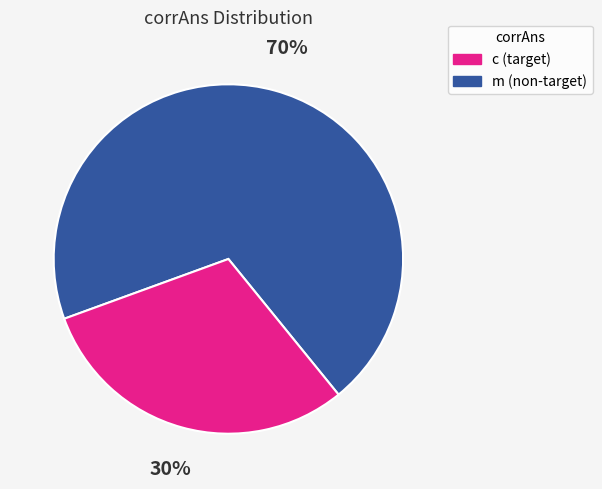

Is there a majority slice in this chart?

Yes